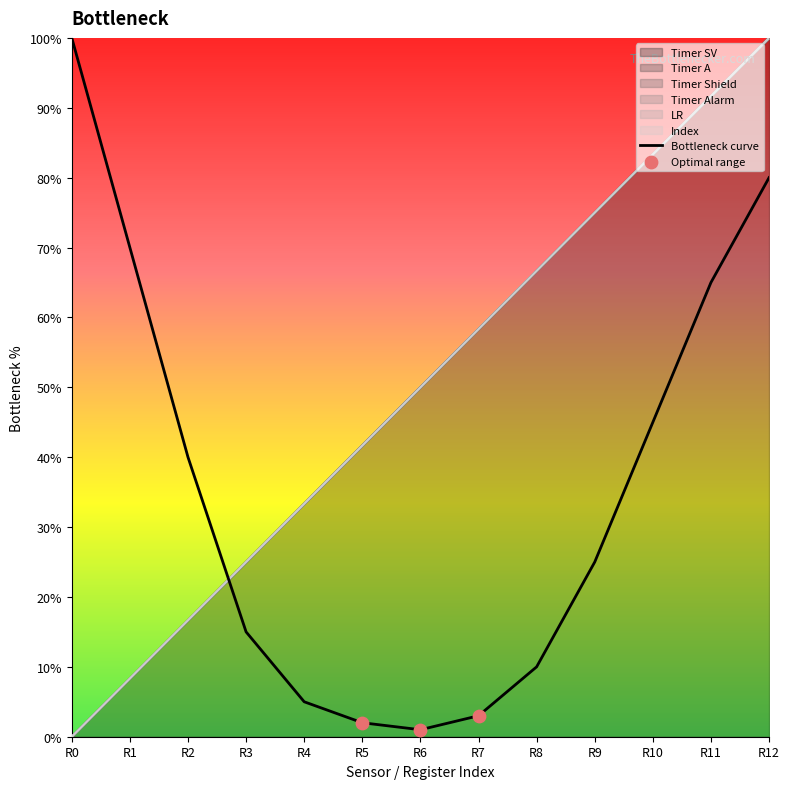

At which category is the sum across all series the highest?

R12